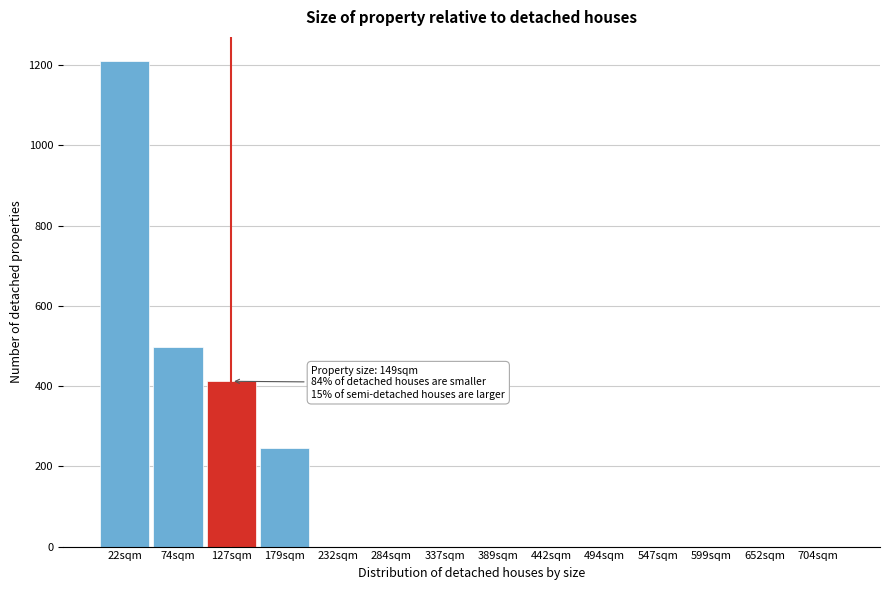

Reading left to right, transcribe all the data shown in this chart.

22sqm=1210	74sqm=498	127sqm=412	179sqm=246	232sqm=0	284sqm=0	337sqm=0	389sqm=0	442sqm=0	494sqm=0	547sqm=0	599sqm=0	652sqm=0	704sqm=0